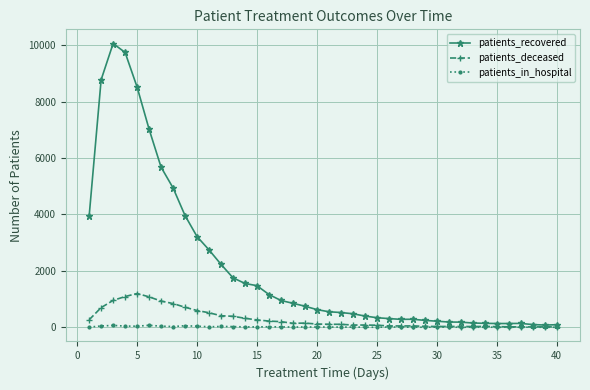

What is the greatest value displayed?

10063